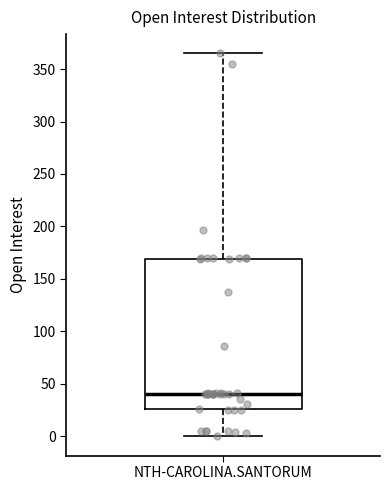

Read this box plot against the y-axis: the position of the median line, the range covered by the box, and the ends of both whiskers. The values are not printed on the chart, so give them approximately, as read against the axis.

median 40, box 25 to 170, whiskers 0 to 365